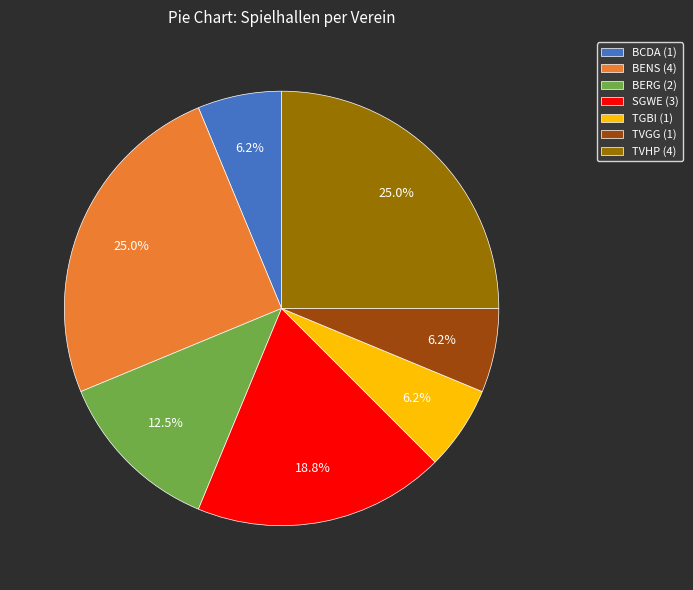

To the nearest percent, what percentage of the pie is TVGG?

6%